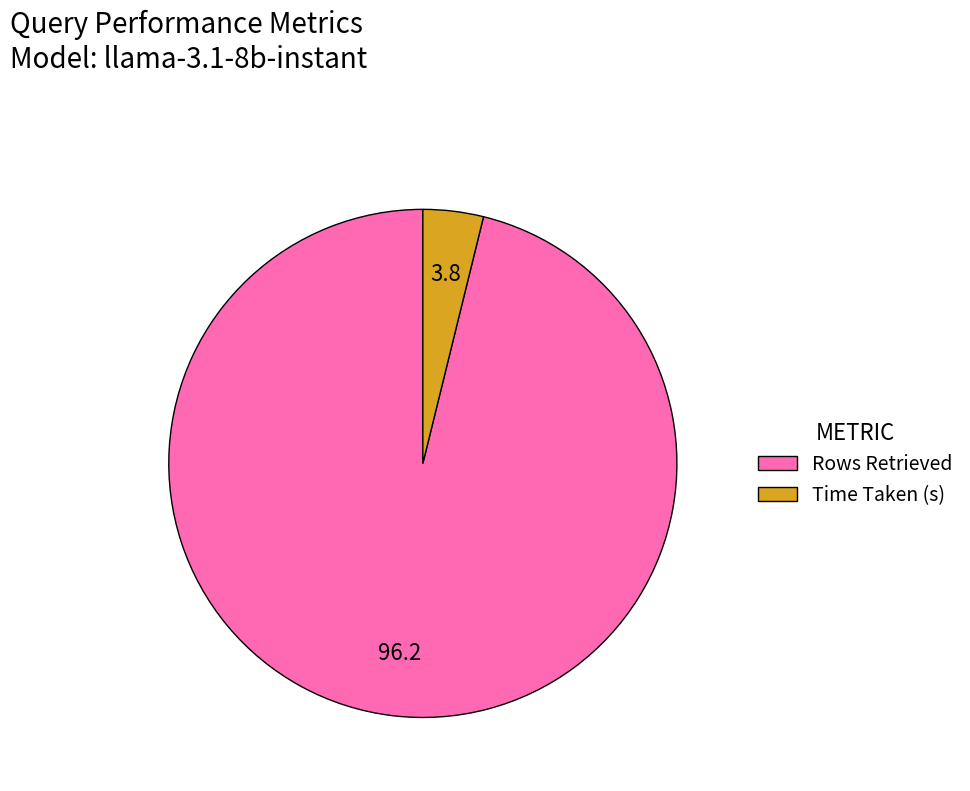

The Time Taken (s) slice represents 4% of the pie. True or false?

True